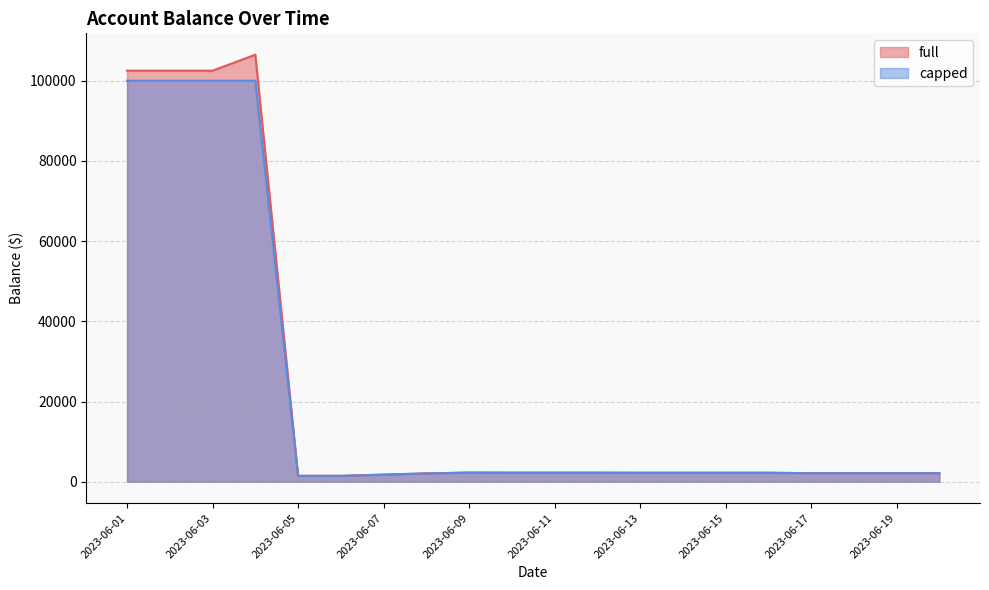

The value of full at 2023-06-11 is 3455.9. True or false?

False